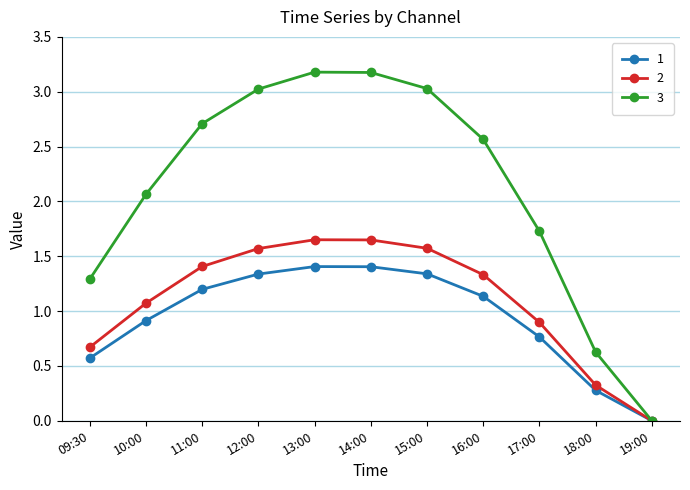

Which series has the largest range (max minus min)?

3